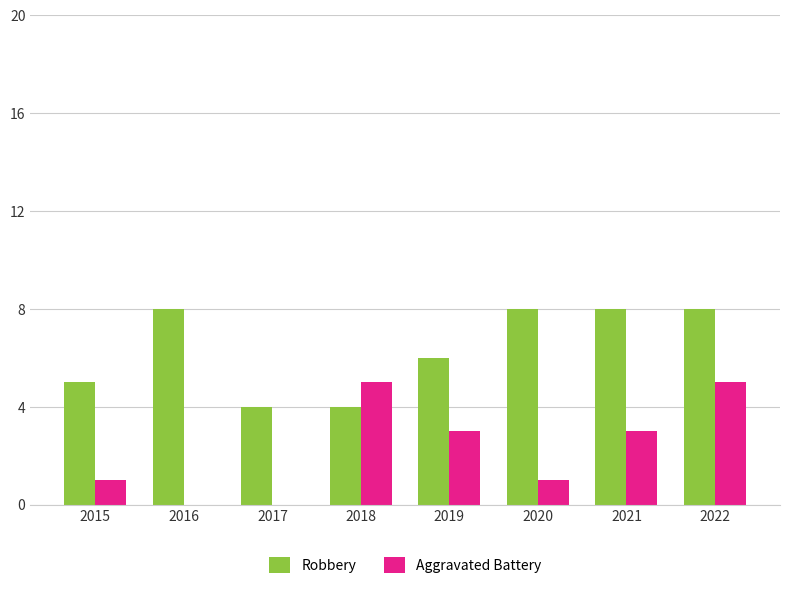

Reading right to left, list all the values displayed in this chart.

Robbery: 8	8	8	6	4	4	8	5
Aggravated Battery: 5	3	1	3	5	0	0	1